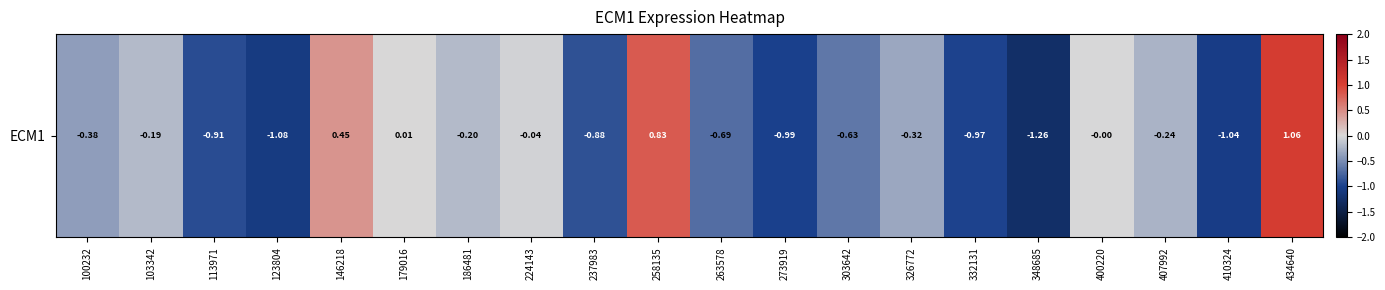

Reading right to left, what are all the values shown in this chart?

1.1	-1.0	-0.2	-0.0	-1.3	-1.0	-0.3	-0.6	-1.0	-0.7	0.8	-0.9	-0.0	-0.2	0.0	0.5	-1.1	-0.9	-0.2	-0.4